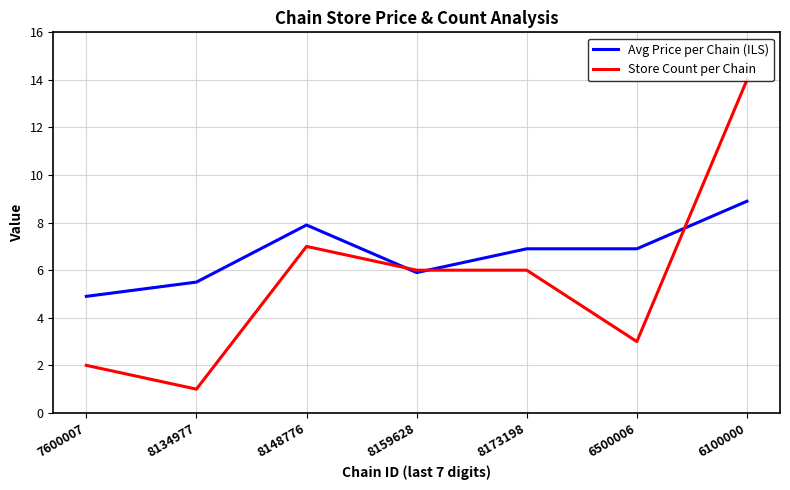

Rank the series at 8148776 from lowest to highest value.

Store Count per Chain, Avg Price per Chain (ILS)